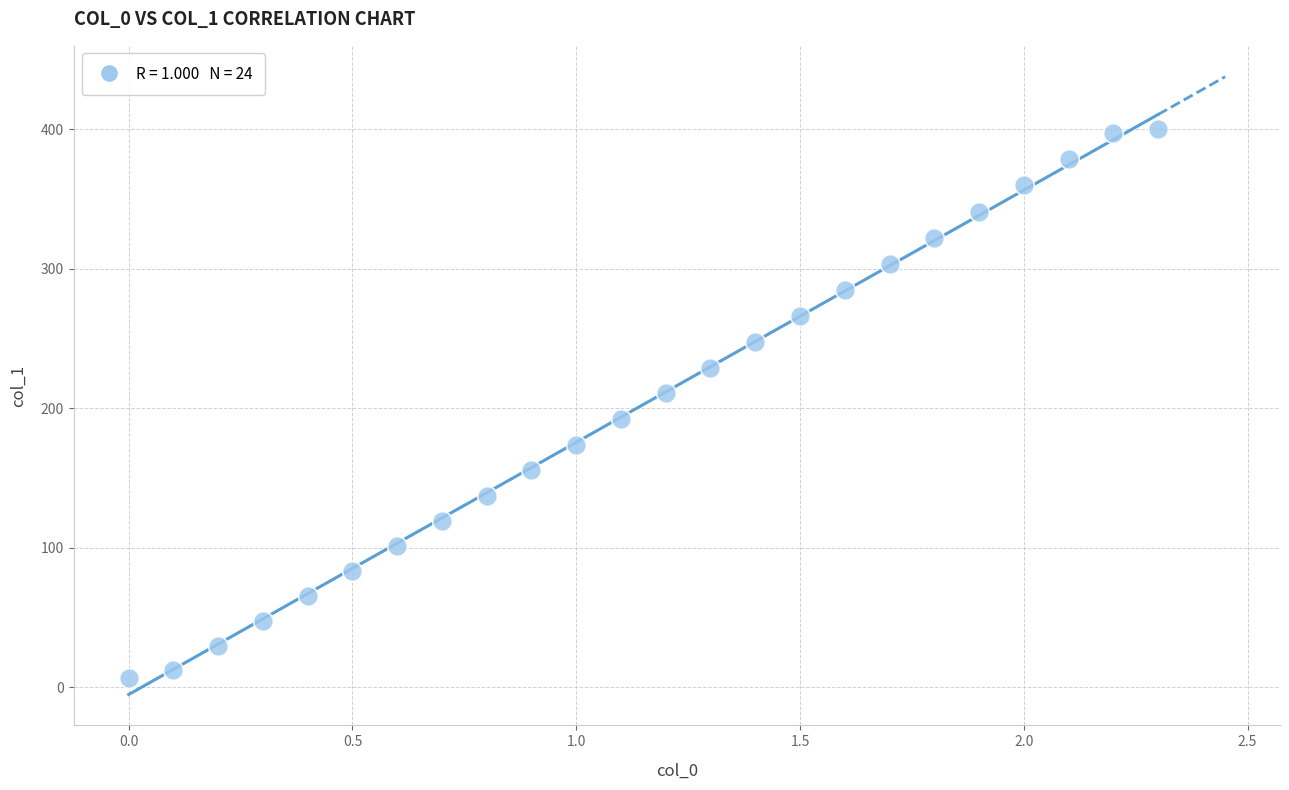

What is the range of Y values (max minus min)?

393.6